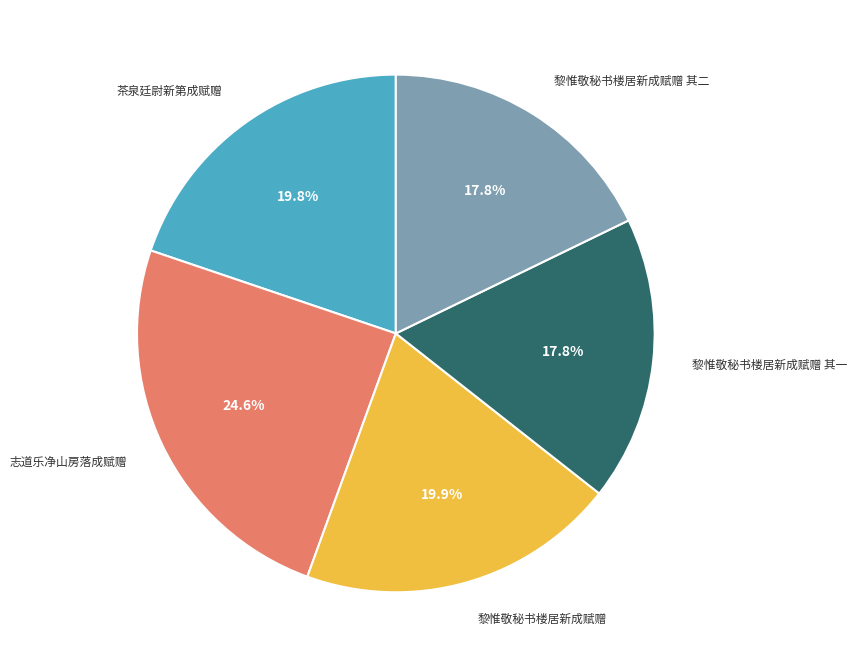

Which slice is the largest?

志道乐净山房落成赋赠